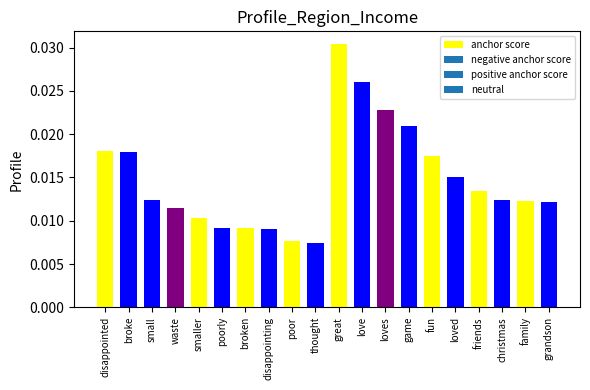

At which category does the chart reach its peak across all series?

great